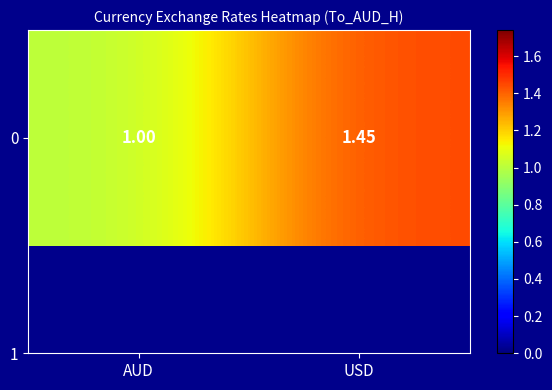

What is the change in value from AUD to USD?

+0.4